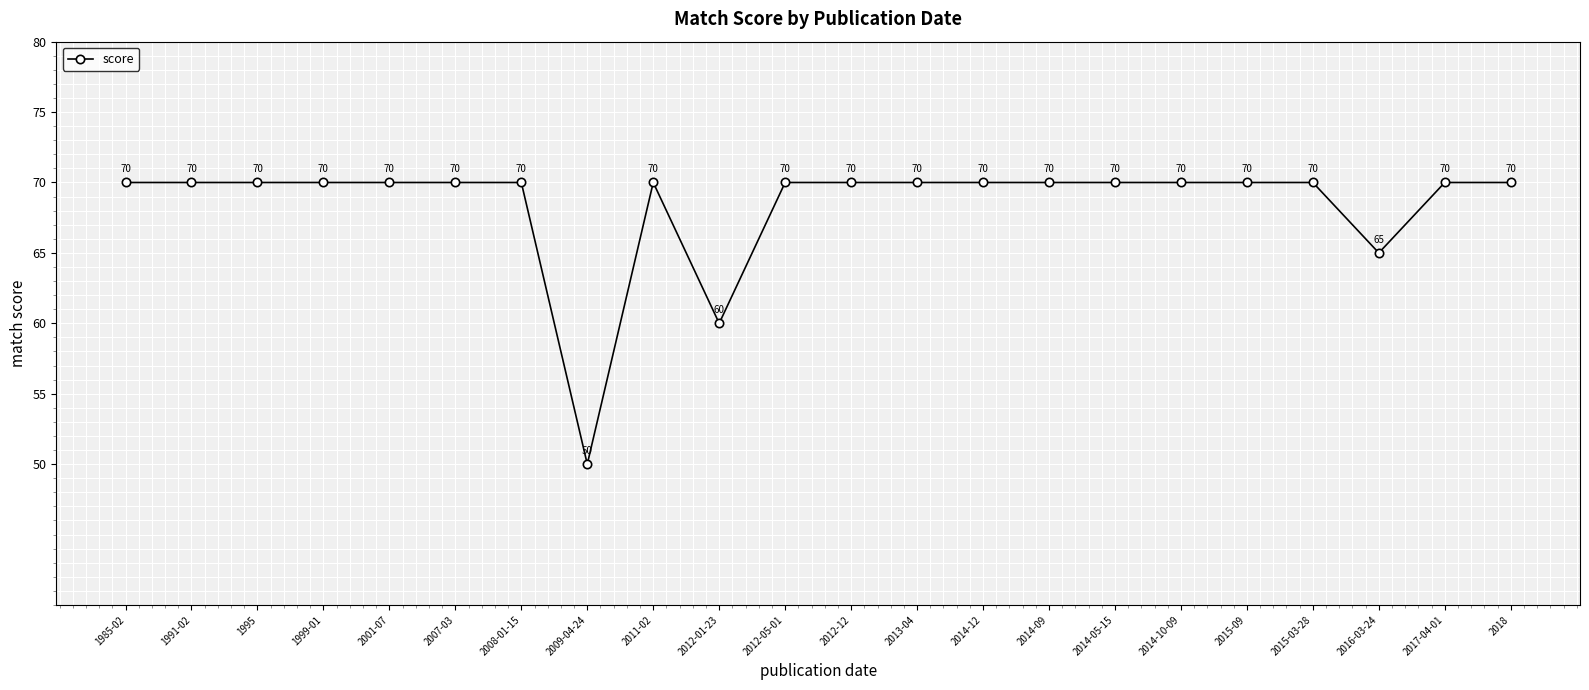

Which label corresponds to the smallest value in the chart?

2009-04-24